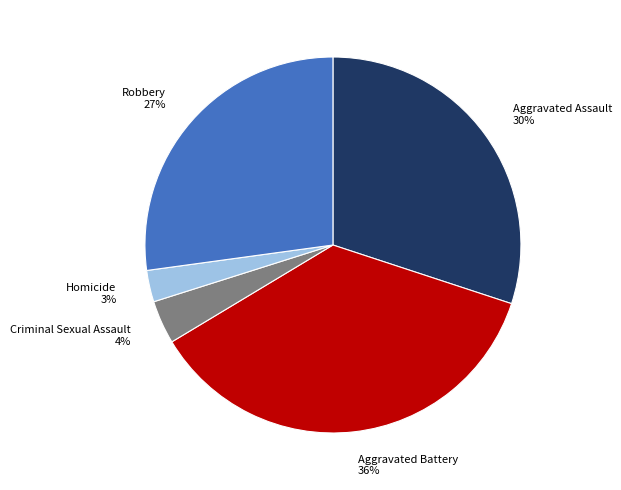

Between Aggravated Battery and Robbery, which is larger?

Aggravated Battery